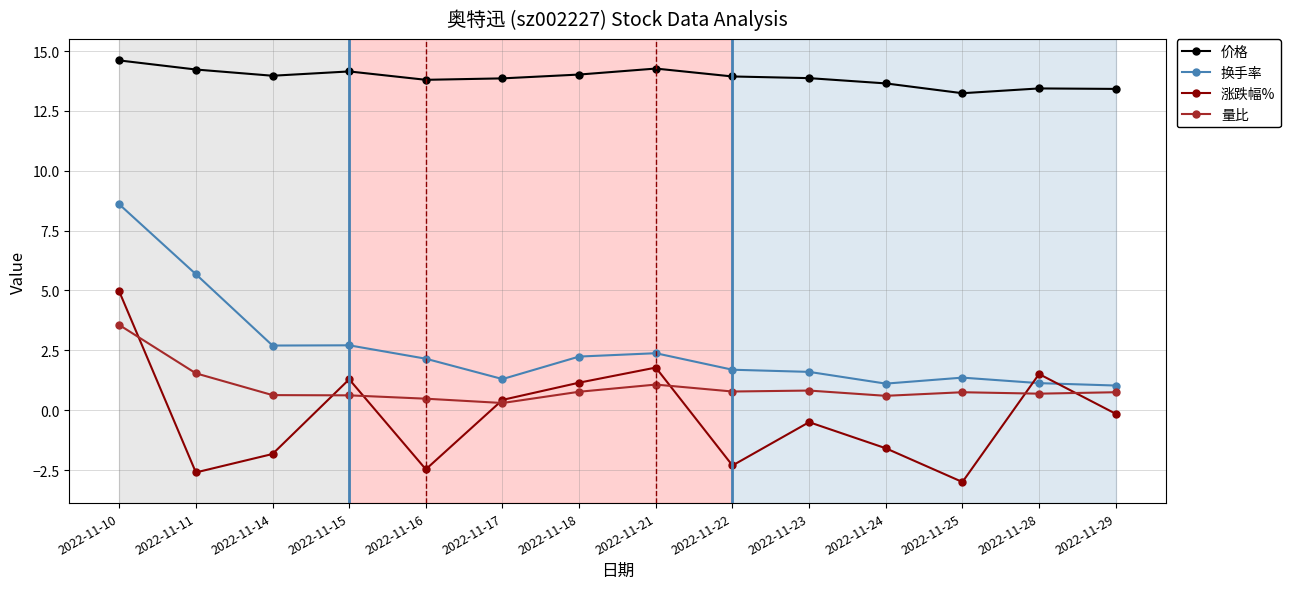

At which category does the chart reach its minimum across all series?

2022-11-25